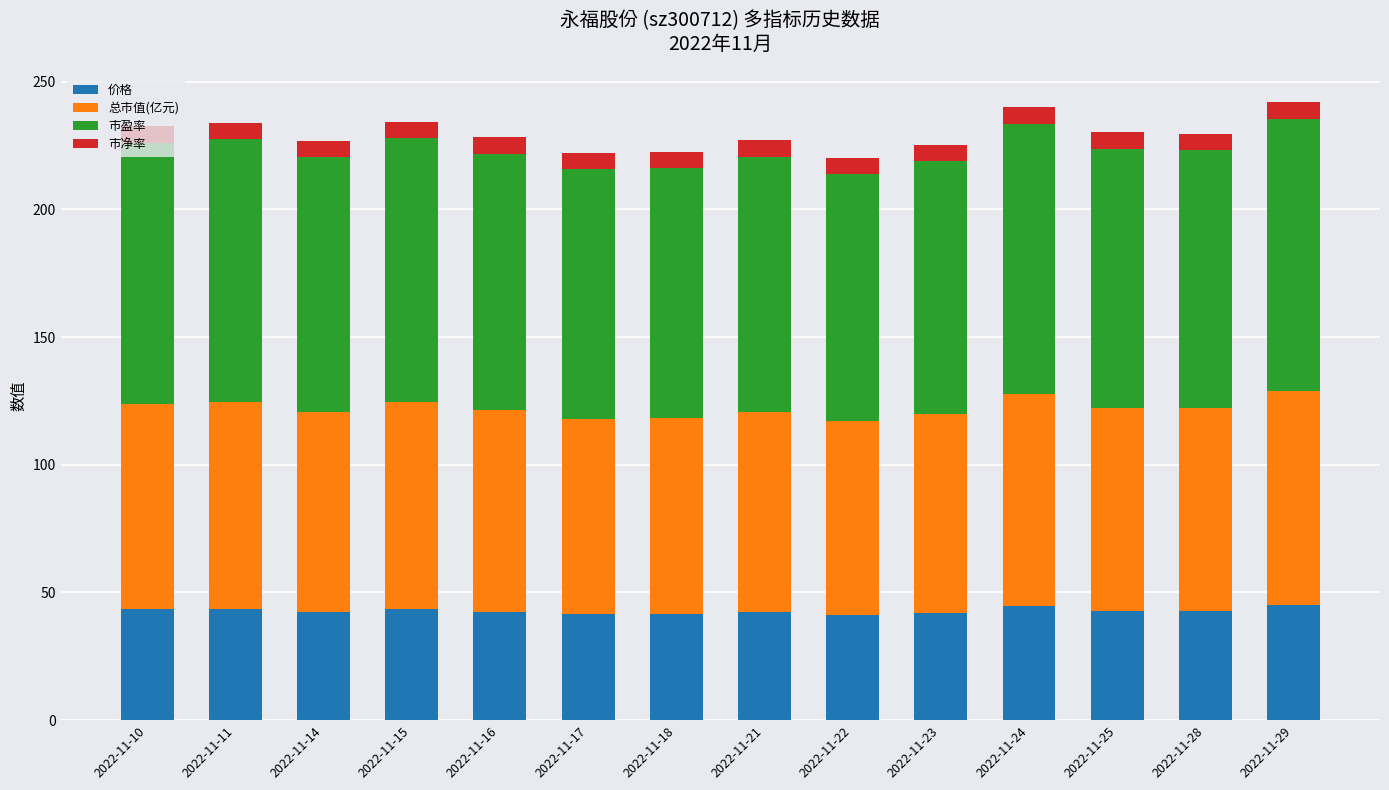

What is the sum of all 价格 values?

599.1